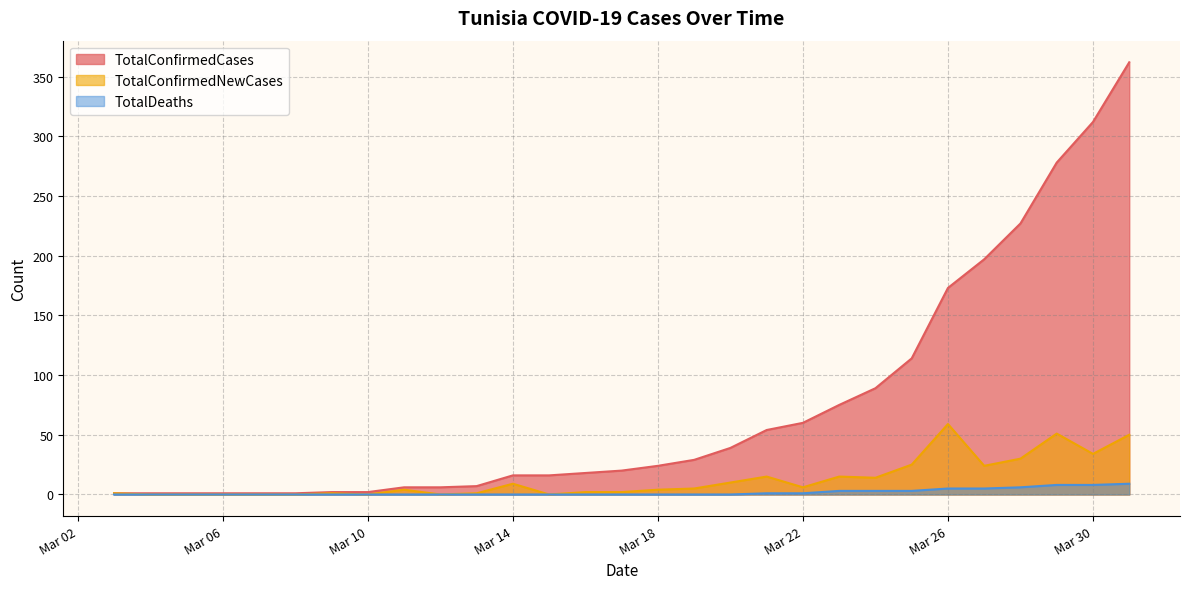

True or false: TotalDeaths has a value of 0 at 2020-03-12.

True